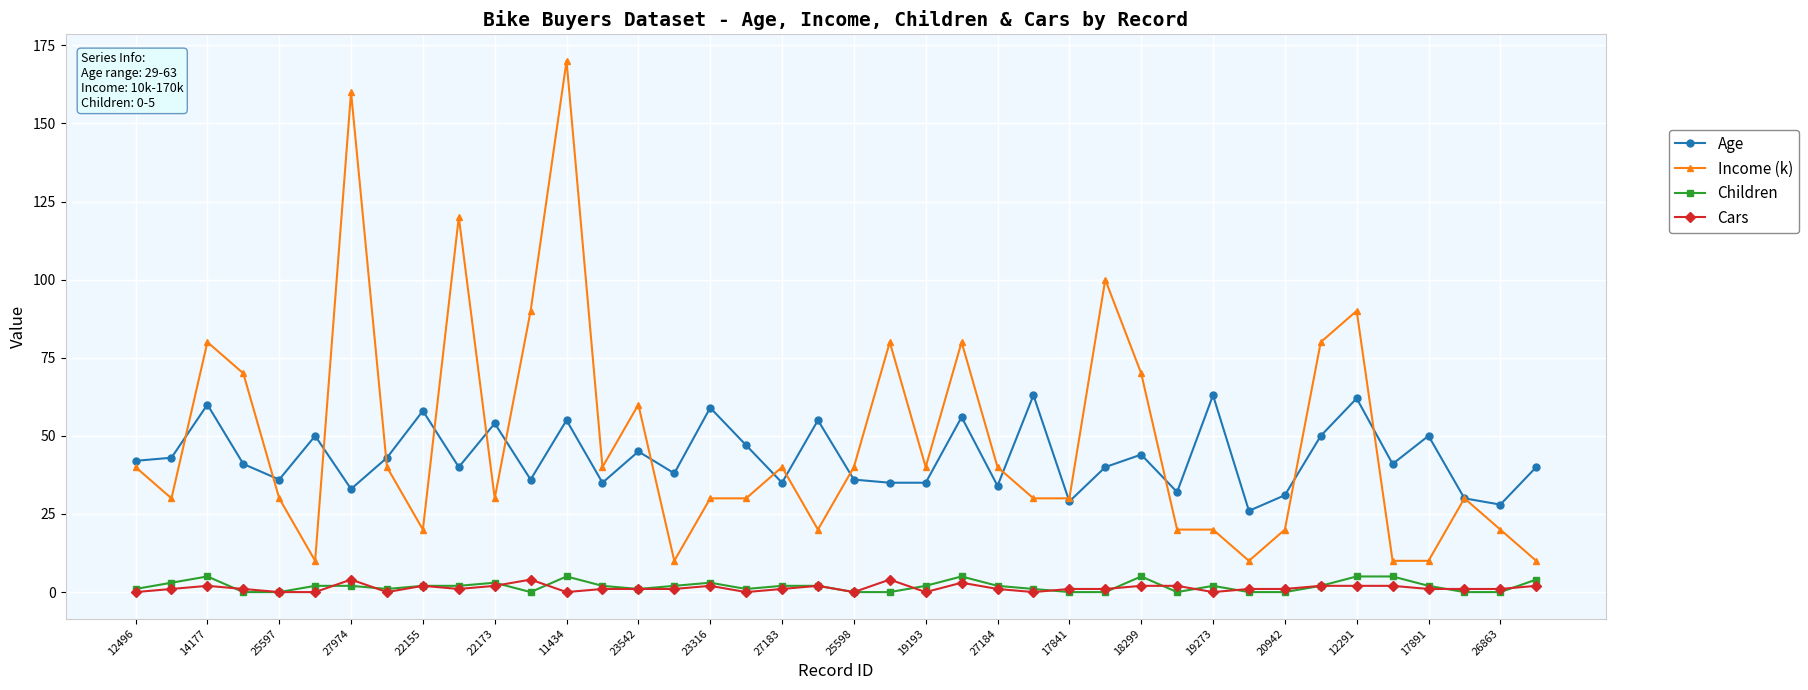

Which series has the largest total across all categories?

Income (k)